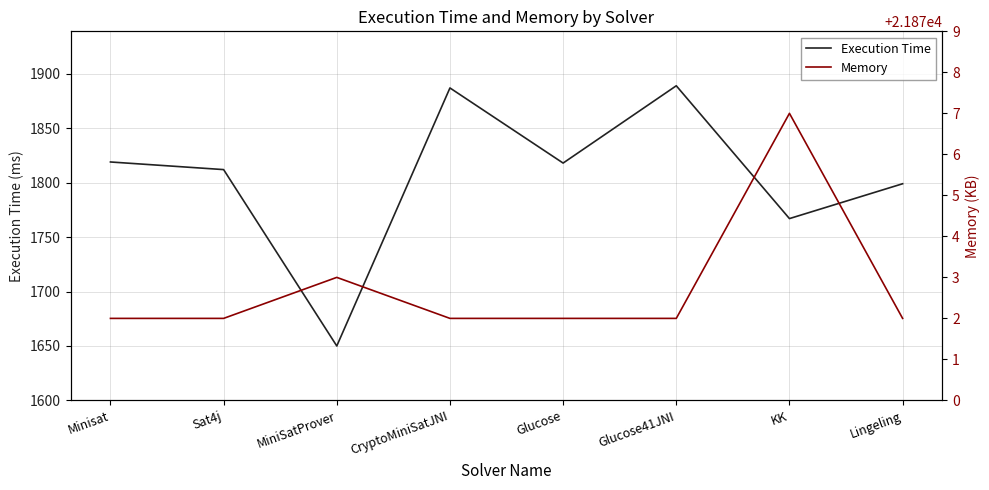

Which series has the widest spread of values?

Execution Time